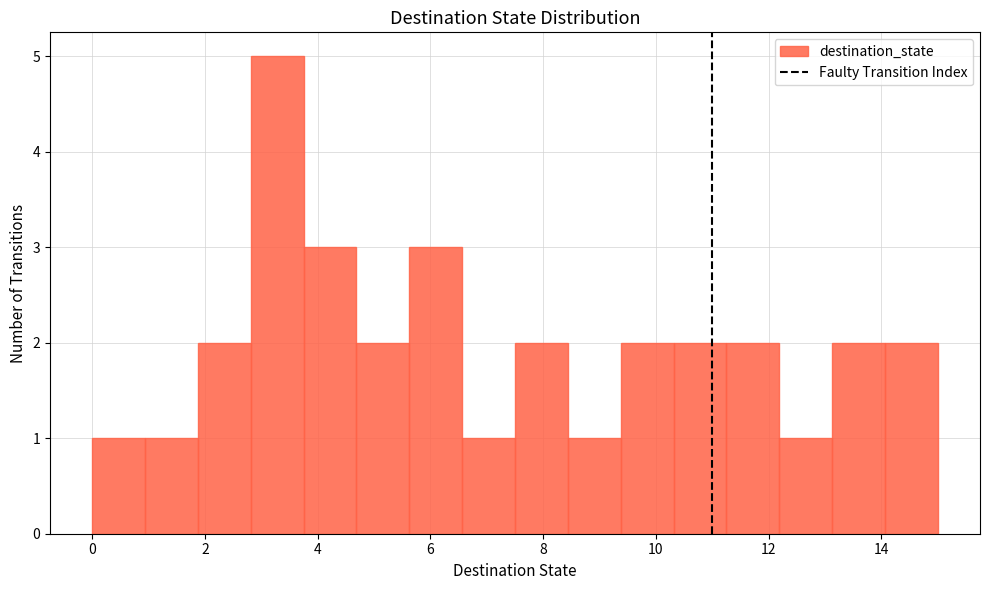

Reading left to right, transcribe this chart: for each bar, give the range it covers on the x-axis and its height. Neither the bar edges nor the heights are printed on the chart, so give them approximately, as read against the axes.

0.0 to 1.0: 1
1.0 to 1.8: 1
1.8 to 2.8: 2
2.8 to 3.8: 5
3.8 to 4.6: 3
4.6 to 5.6: 2
5.6 to 6.6: 3
6.6 to 7.6: 1
7.6 to 8.4: 2
8.4 to 9.4: 1
9.4 to 10.4: 2
10.4 to 11.2: 2
11.2 to 12.2: 2
12.2 to 13.2: 1
13.2 to 14.0: 2
14.0 to 15.0: 2